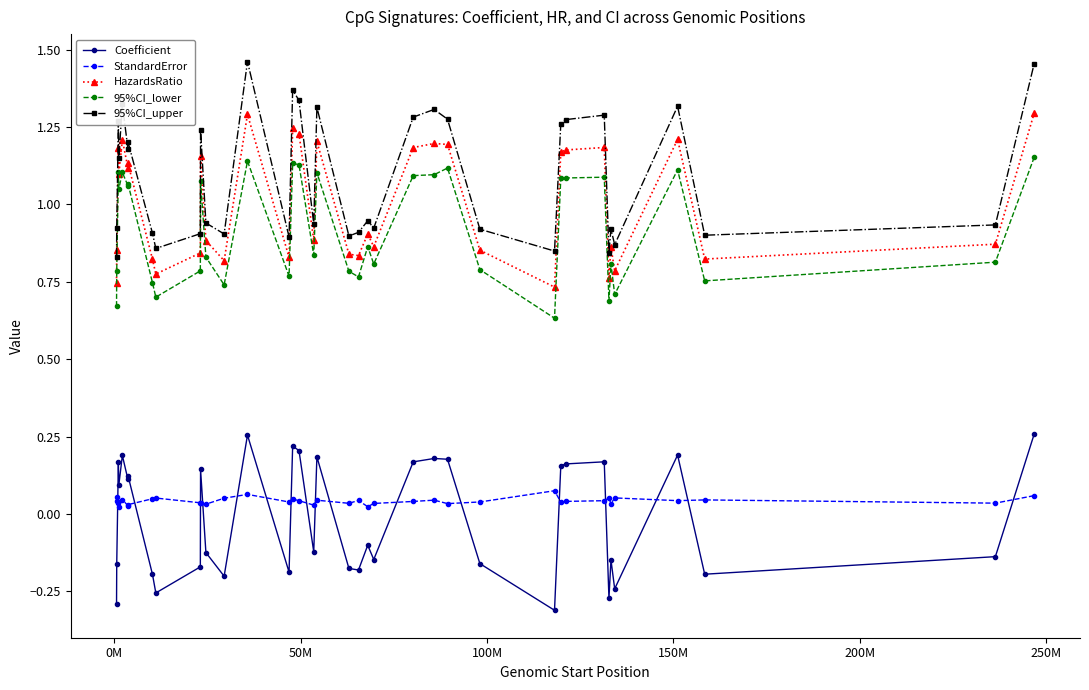

Count the HazardsRatio values in the range 0 to 1.

20